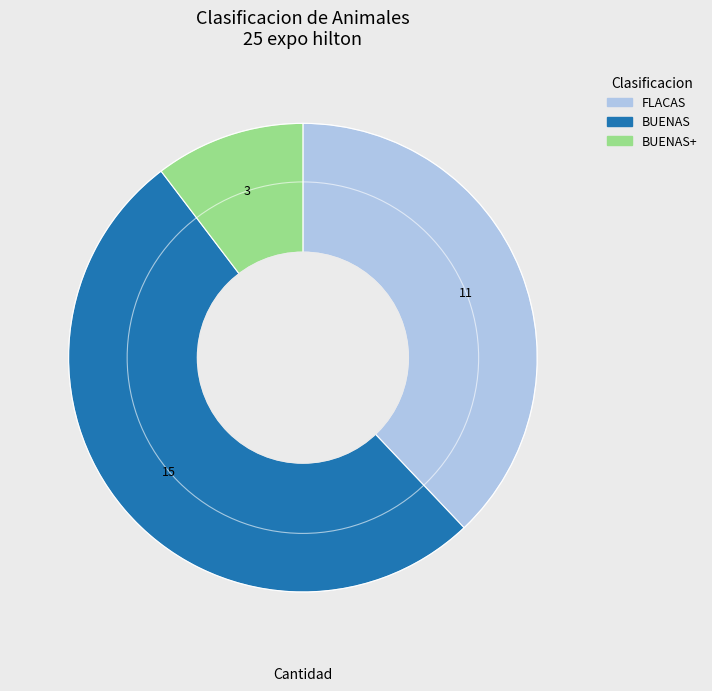

Is there any slice that represents more than half of the pie?

Yes